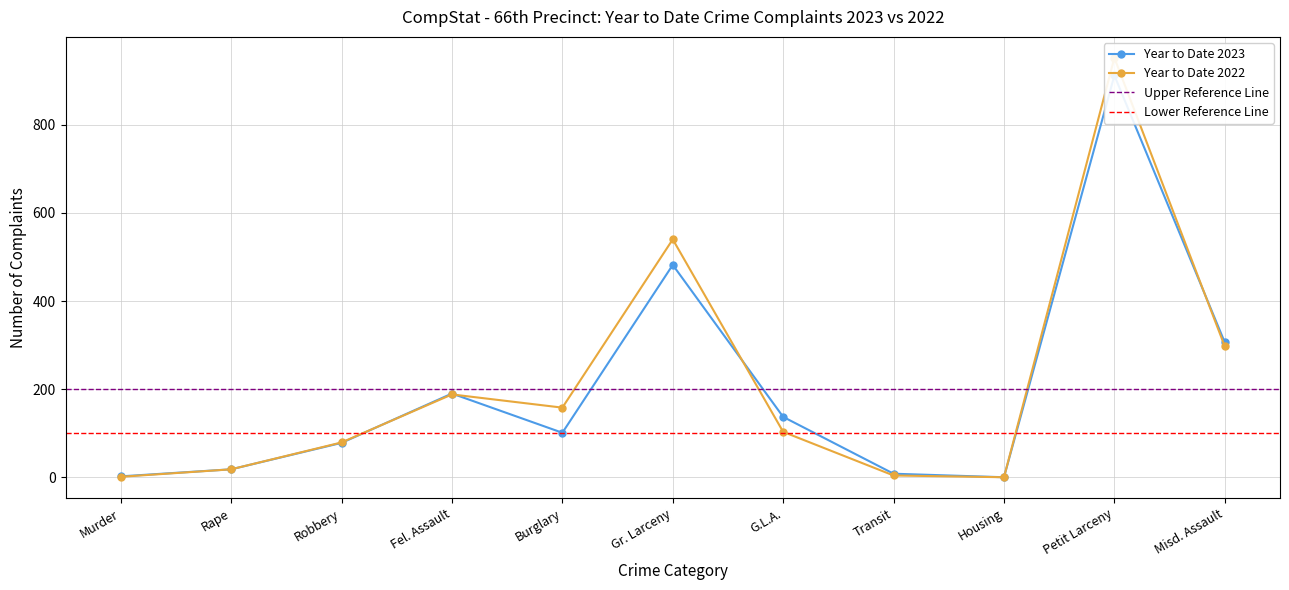

Reading right to left, extract all data points from this chart.

Year to Date 2023: 306	912	0	8	137	482	101	190	78	18	2
Year to Date 2022: 297	952	0	4	103	540	158	188	79	18	1